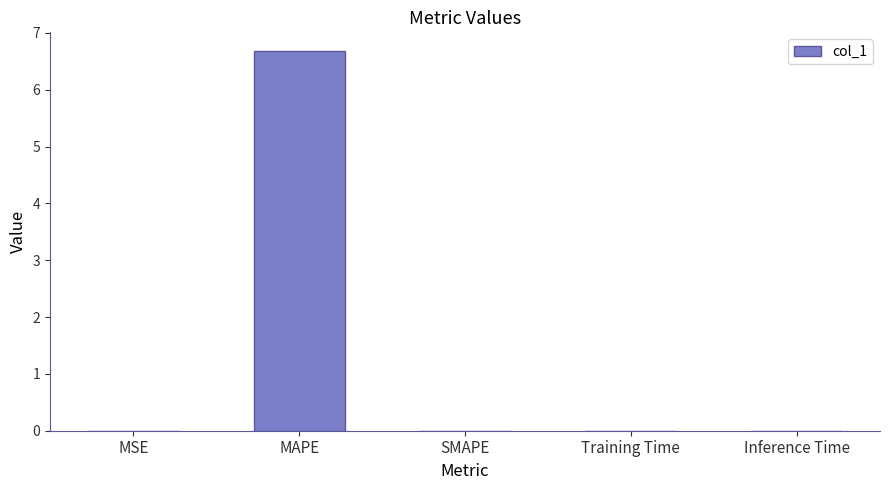

Read the value at MAPE.

6.7